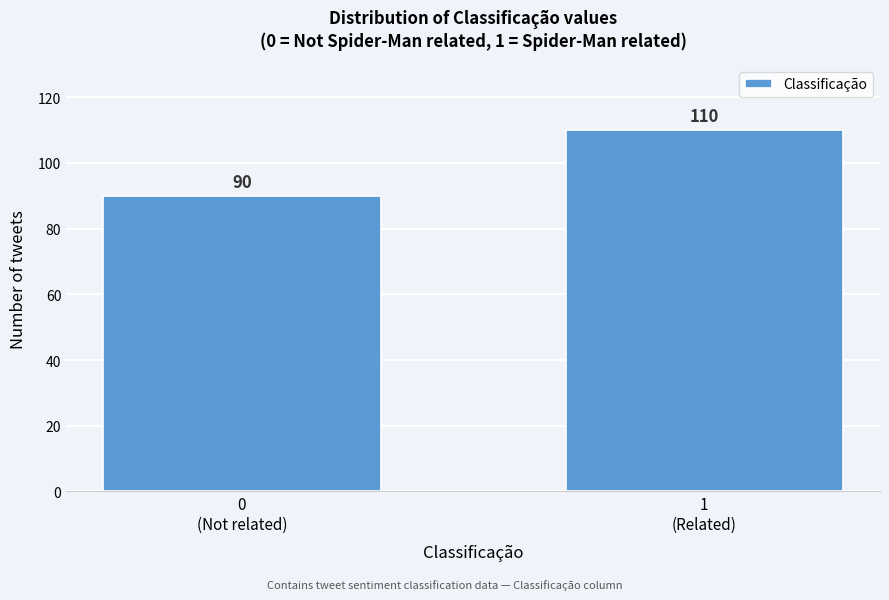

Reading right to left, what are all the values shown in this chart?

110	90